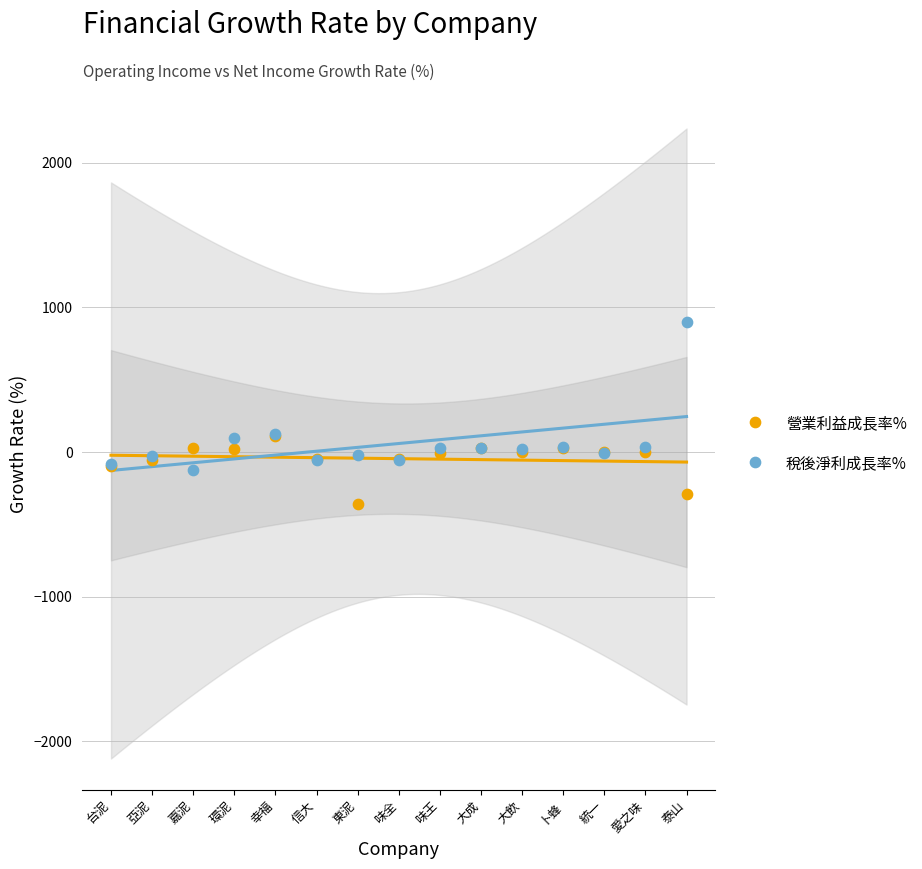

What are all the series names shown in the legend?

營業利益成長率%, 稅後淨利成長率%